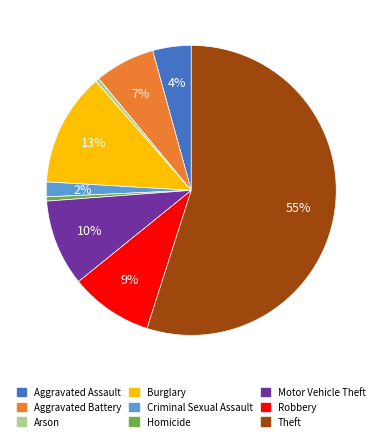

To the nearest percent, what is the average slice percentage?

11%